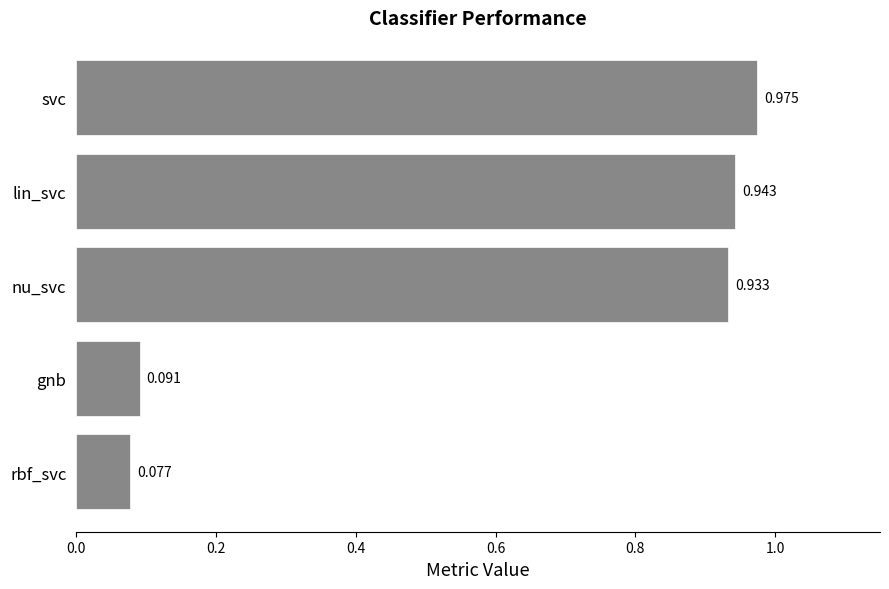

At which category does the chart reach its minimum across all series?

rbf_svc